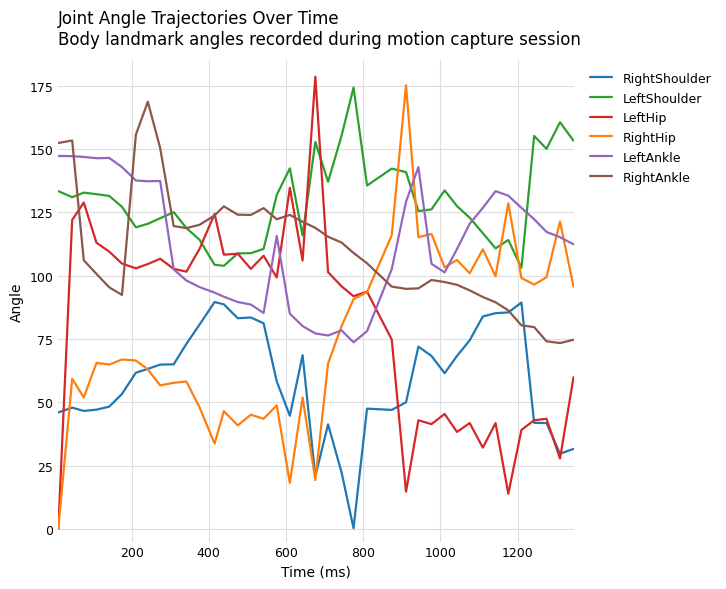

In RightHip, how many points are higher than both neighbors (excluding endpoints)?

14